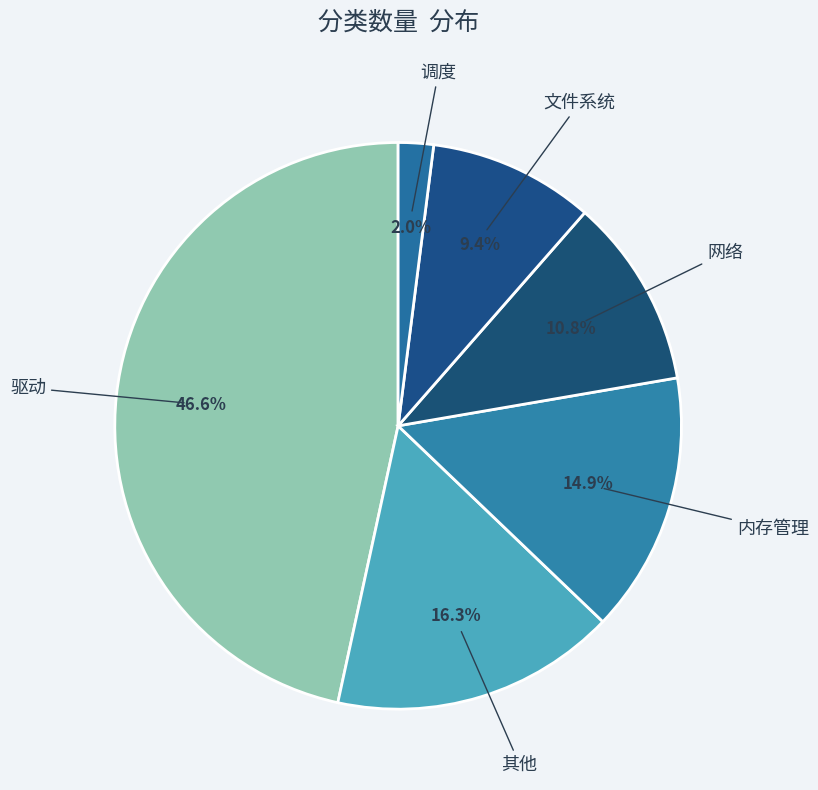

How many slices are in this pie chart?

6